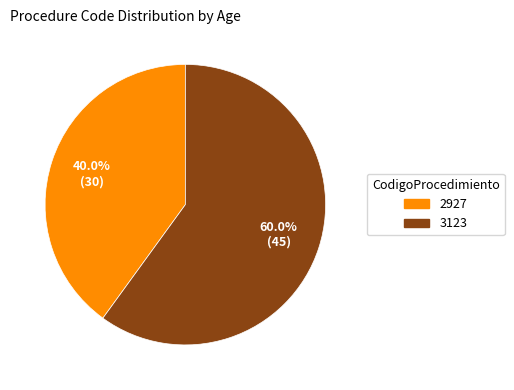

Approximately how many times larger is the value at 2927 compared to 3123?

0.7